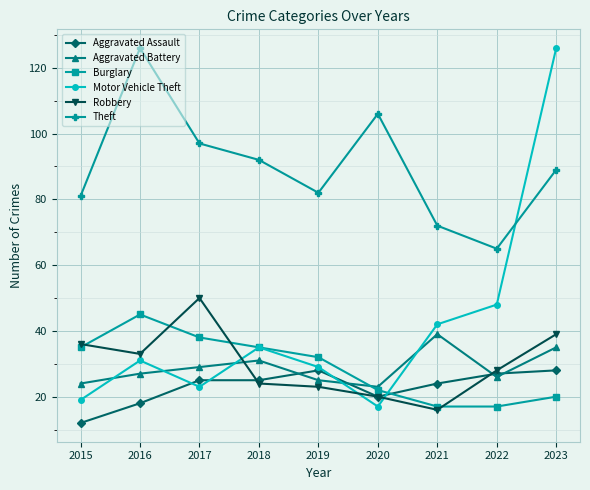

Which series has the largest total across all categories?

Theft